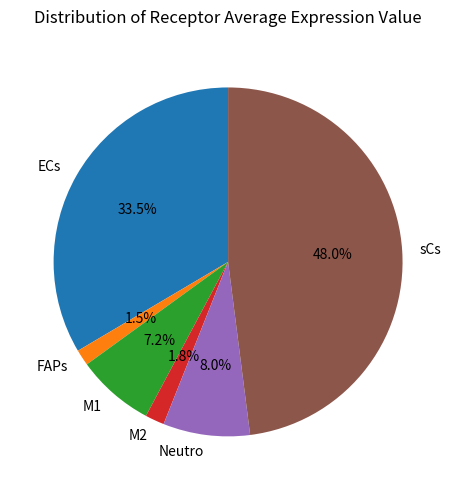

Between FAPs and sCs, which is larger?

sCs